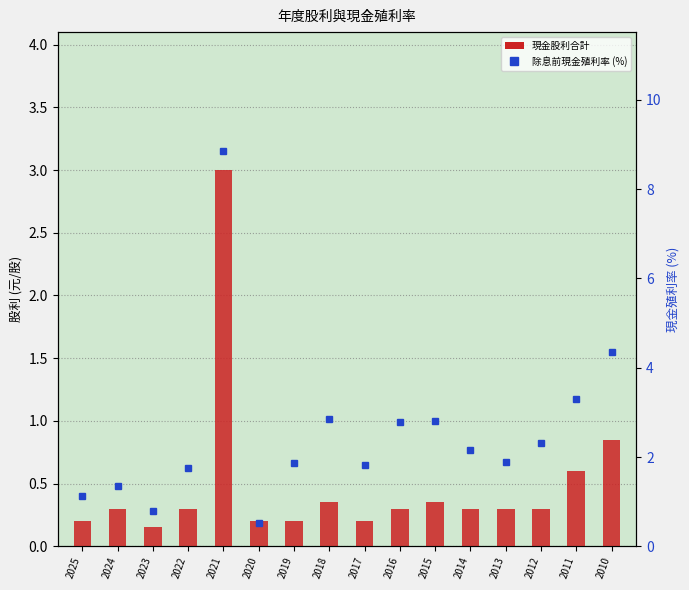

Reading left to right, list all the values displayed in this chart.

現金股利合計: 2025=0.2	2024=0.3	2023=0.1	2022=0.3	2021=3.0	2020=0.2	2019=0.2	2018=0.3	2017=0.2	2016=0.3	2015=0.3	2014=0.3	2013=0.3	2012=0.3	2011=0.6	2010=0.8
除息前現金殖利率 (%): 2025=1.1	2024=1.4	2023=0.8	2022=1.8	2021=8.9	2020=0.5	2019=1.9	2018=2.9	2017=1.8	2016=2.8	2015=2.8	2014=2.1	2013=1.9	2012=2.3	2011=3.3	2010=4.4